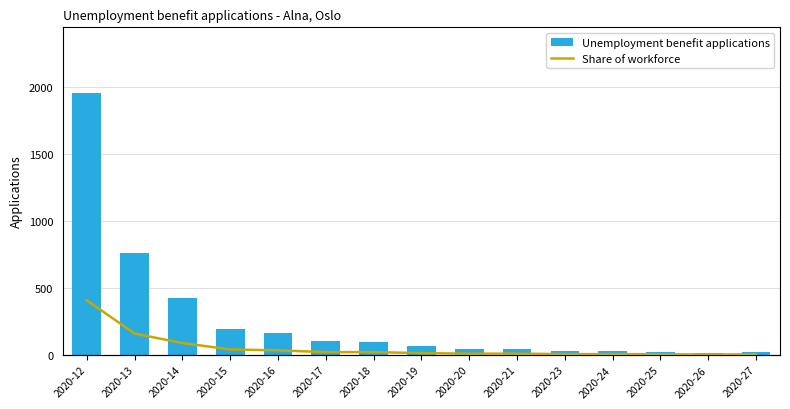

What is the difference between the highest and lowest values at 2020-13?

763.0